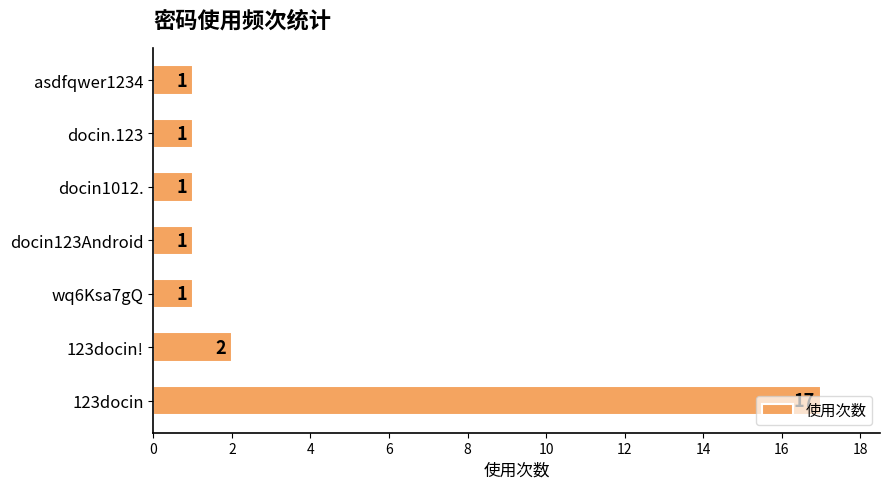

The chart shows a value of 0 at asdfqwer1234. True or false?

False